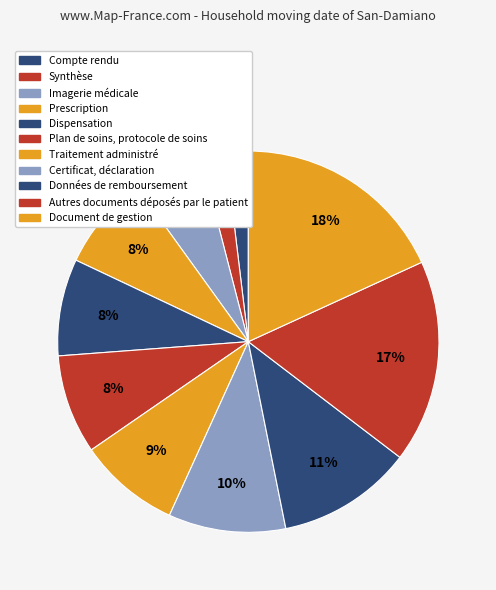

To the nearest percent, what is the average slice percentage?

9%